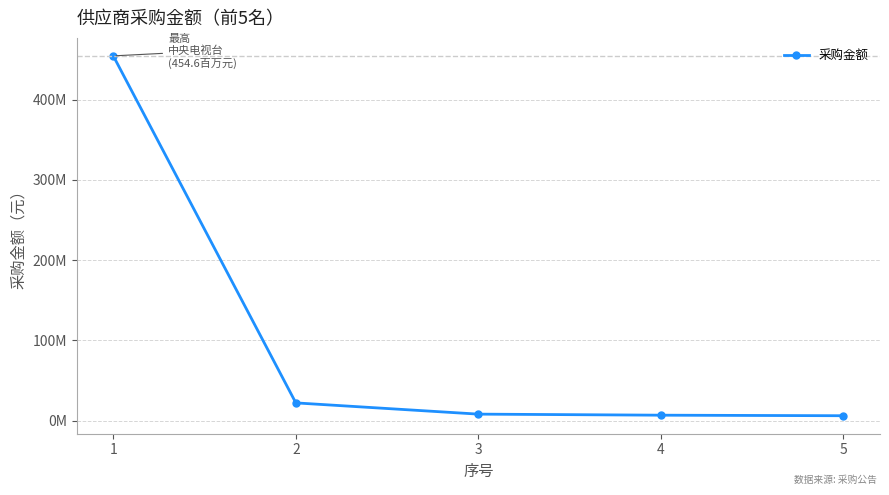

Does the chart have visible grid lines?

Yes